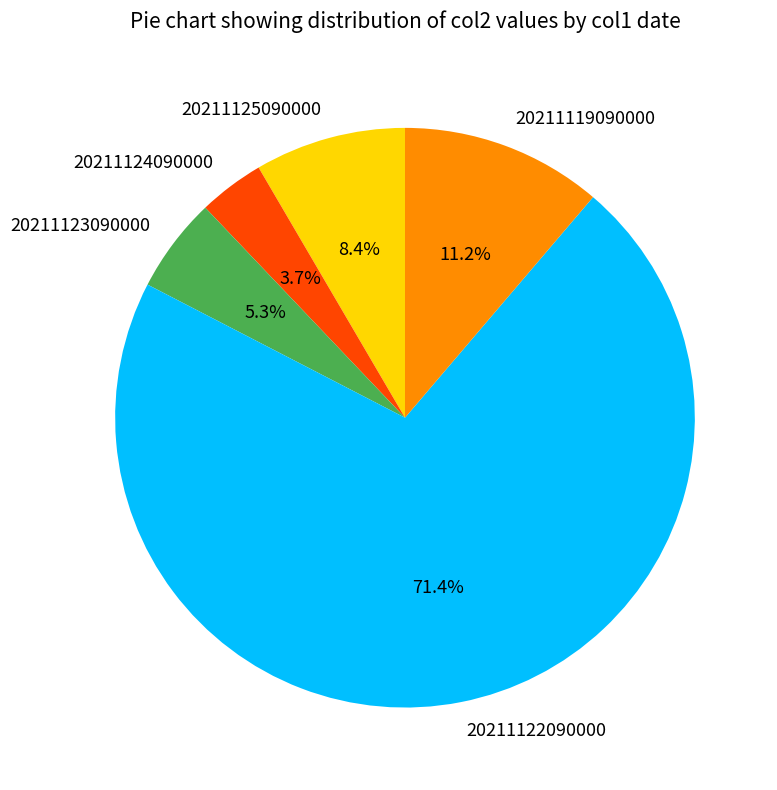

Approximately how many times larger is the value at 20211124090000 compared to 20211122090000?

0.1